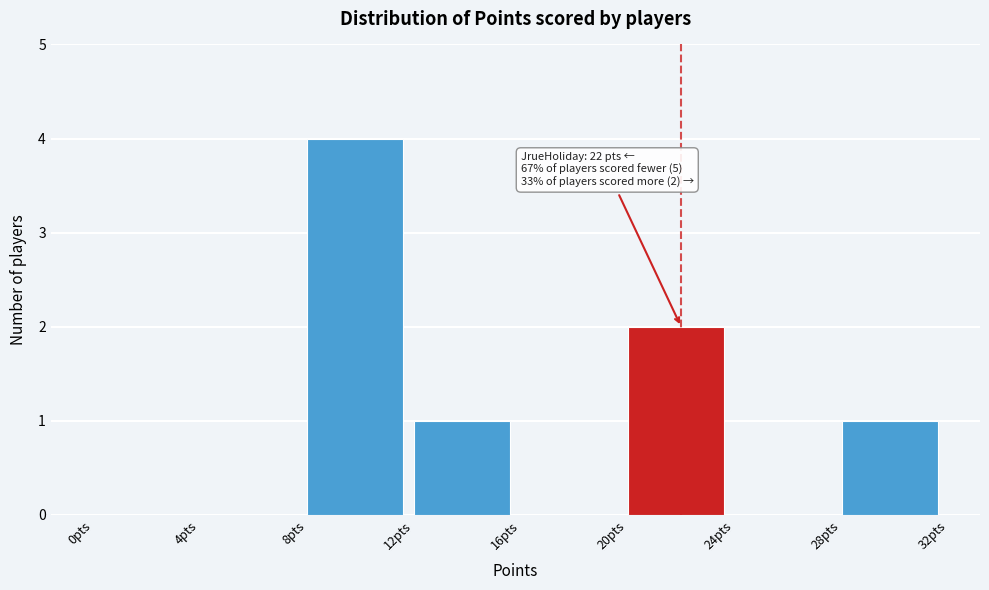

Over which range of the x-axis is the bar tallest?

8 to 12